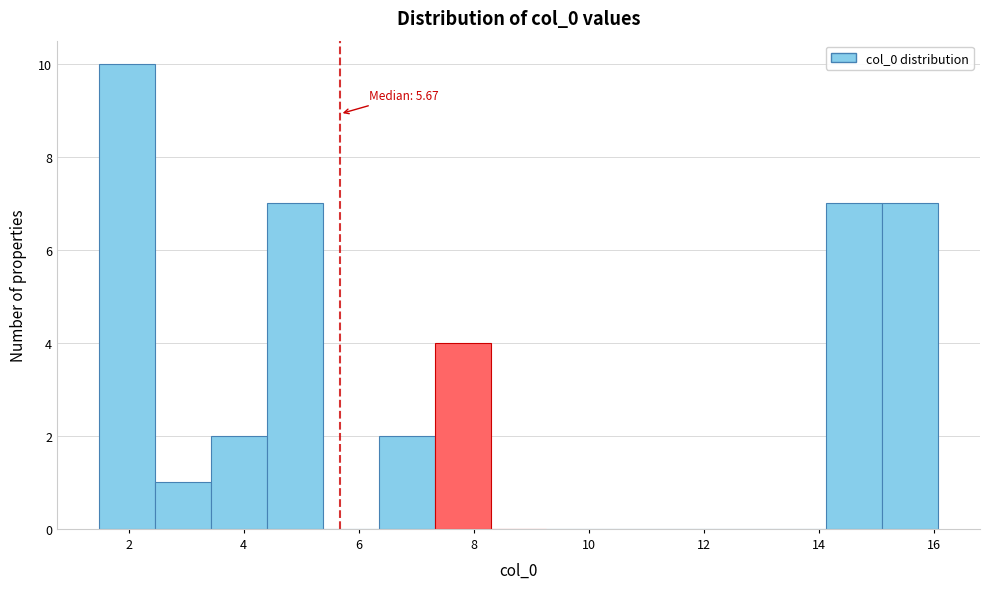

Over which range of the x-axis is the bar tallest?

1.4 to 2.4